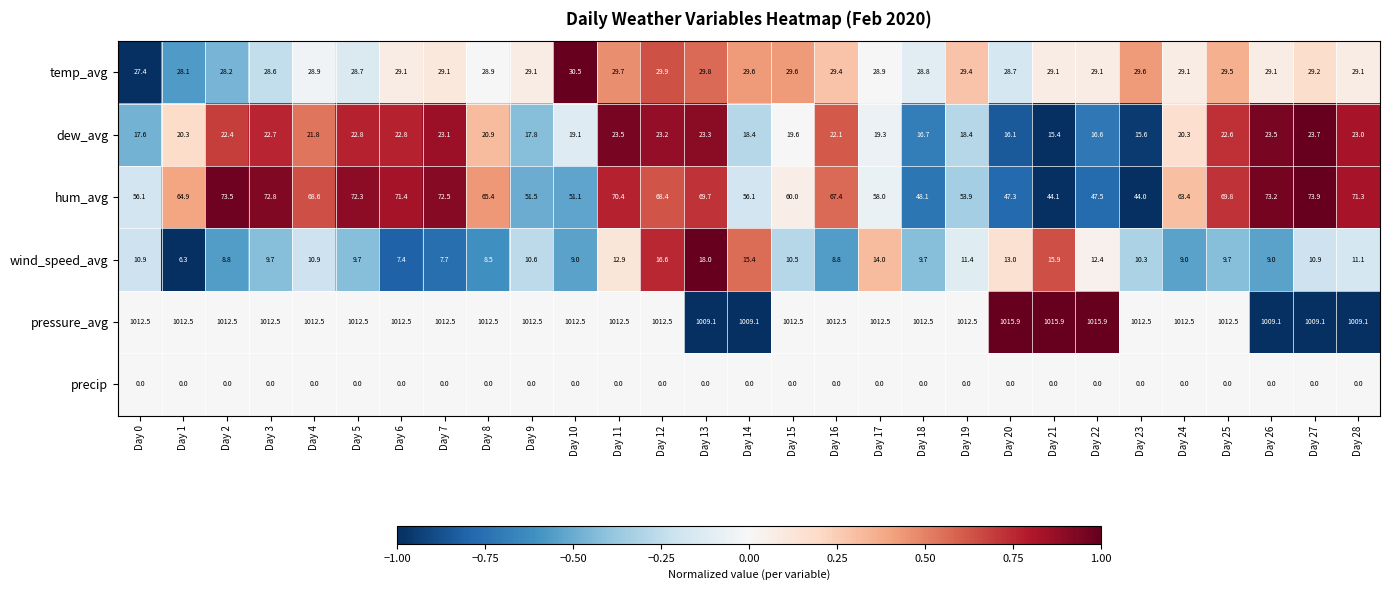

List the series in order of their peak value, lowest first.

precip, wind_speed_avg, dew_avg, temp_avg, hum_avg, pressure_avg